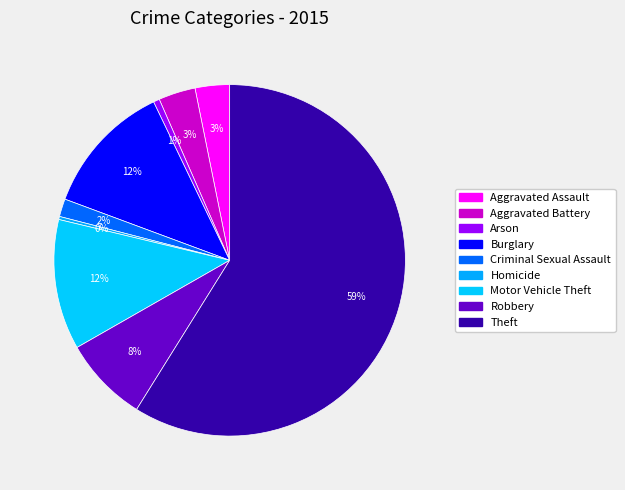

Is it true that Robbery is 8% of the pie?

True